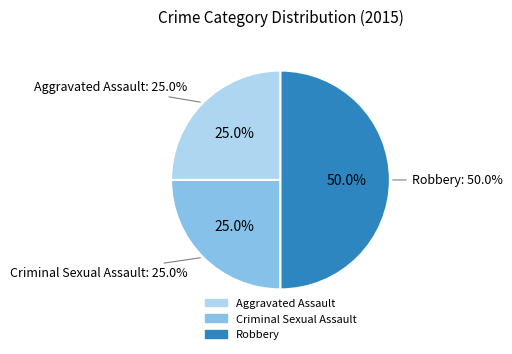

Is Other the majority of the pie?

No